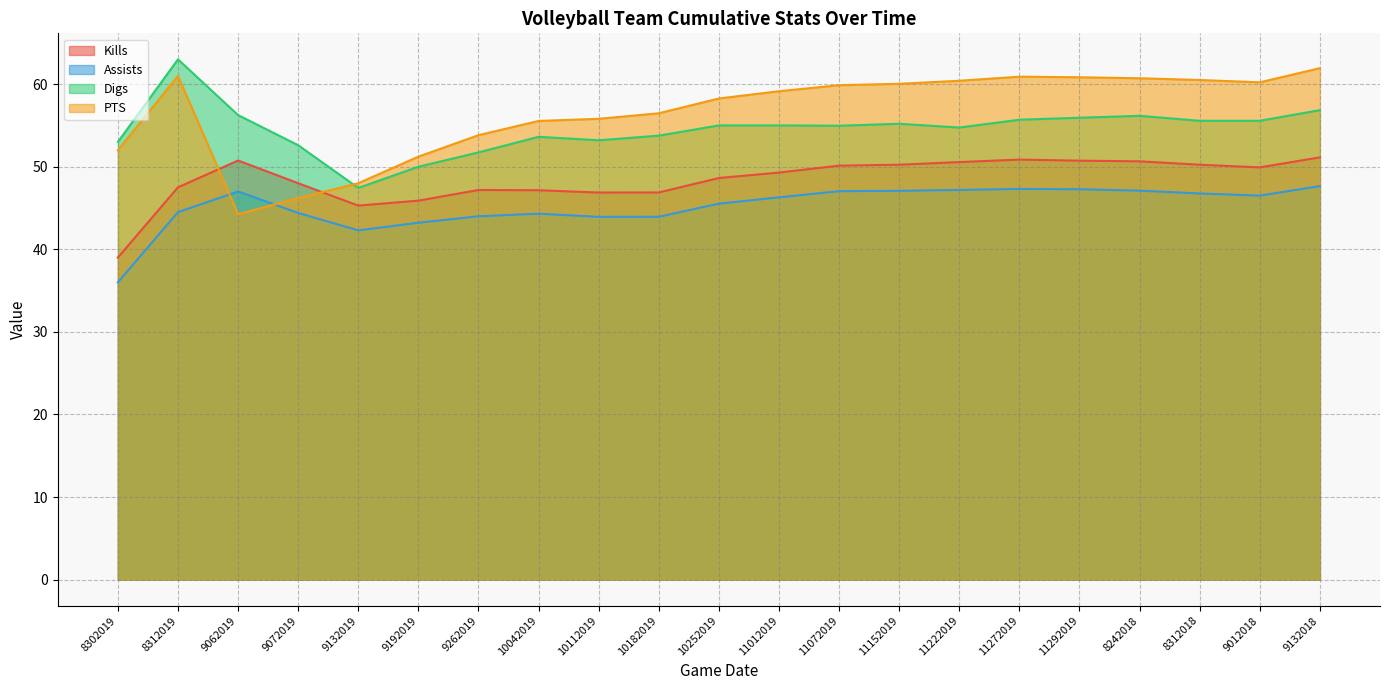

What value does the Kills series have at 11272019?

50.9